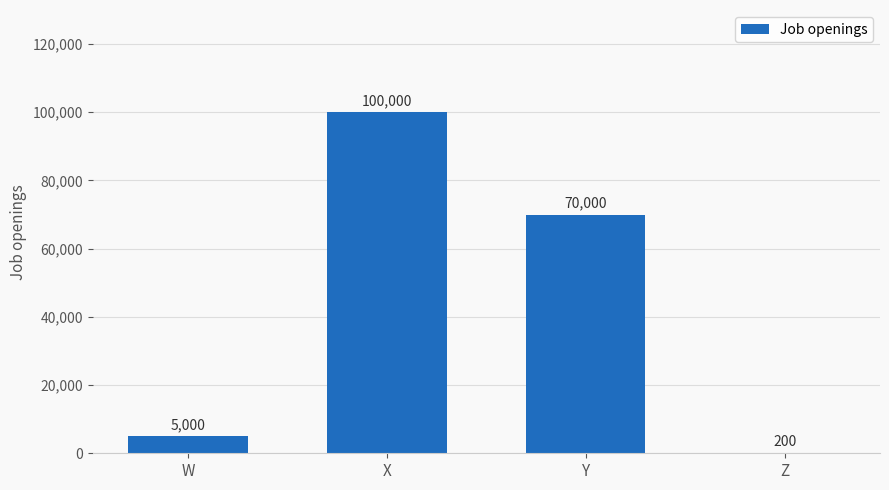

Which has a higher value, W or X?

X